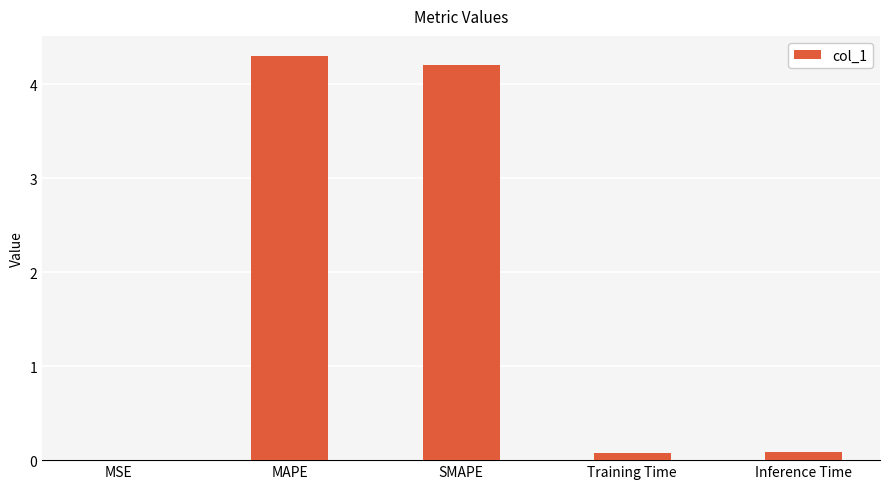

What is the greatest value displayed?

4.3